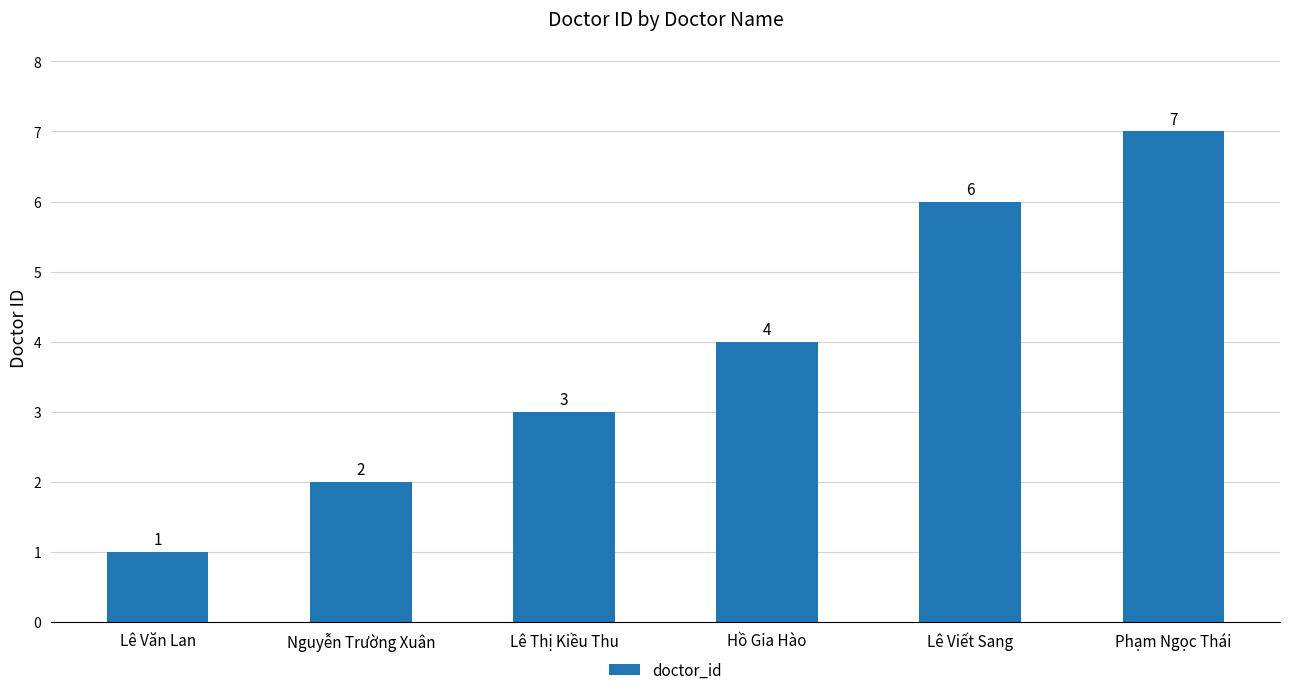

List the labels in order of value, smallest first.

Lê Văn Lan, Nguyễn Trường Xuân, Lê Thị Kiều Thu, Hồ Gia Hào, Lê Viết Sang, Phạm Ngọc Thái